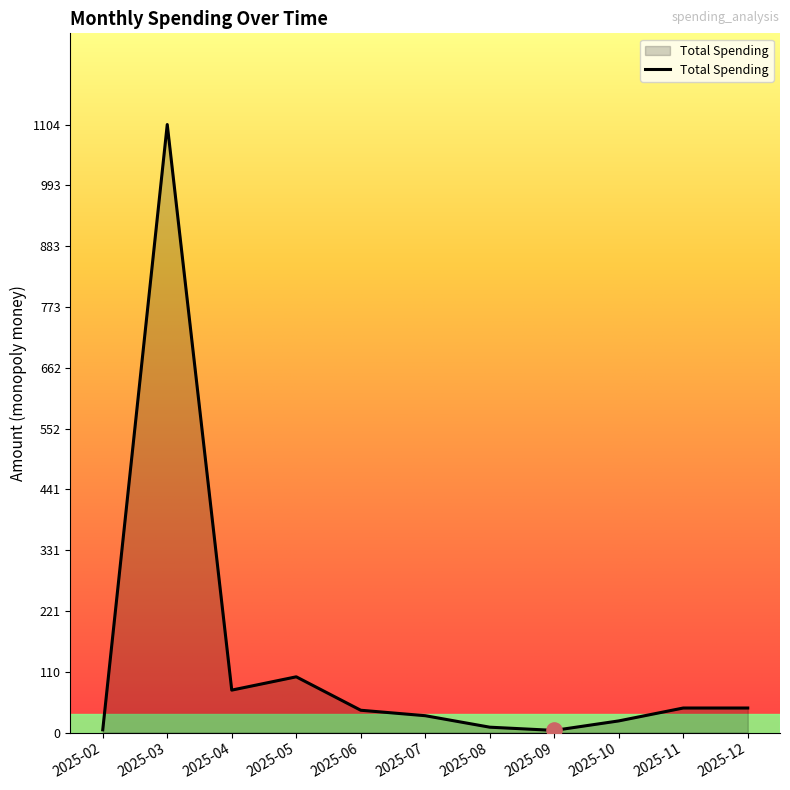

What is the change in value from 2025-08 to 2025-12?

+34.8